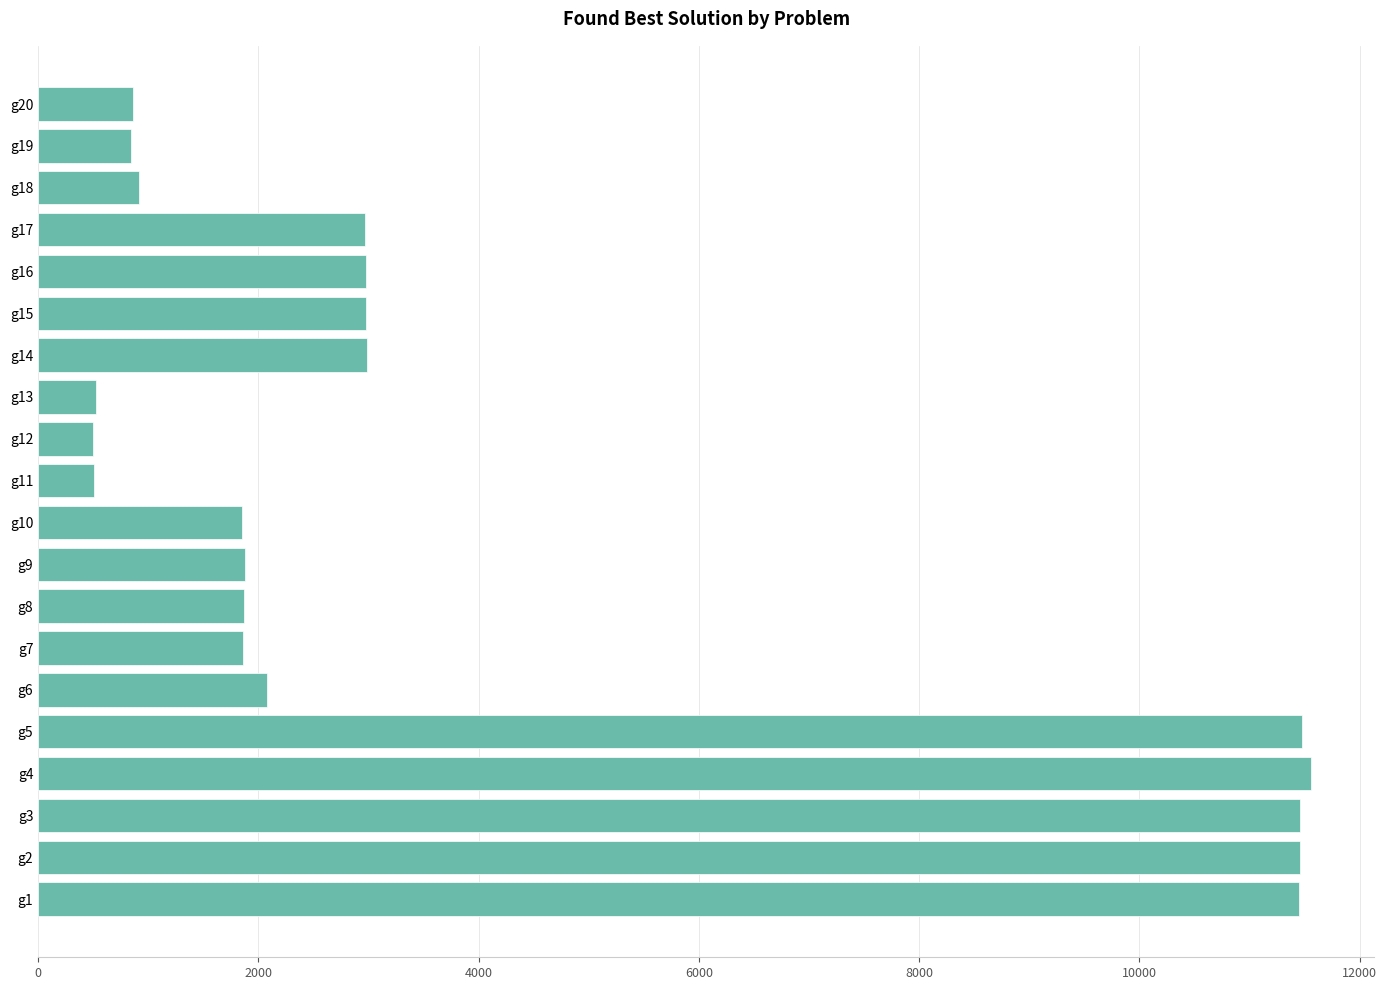

What is the ratio of the value at g7 to the value at g16?

0.6